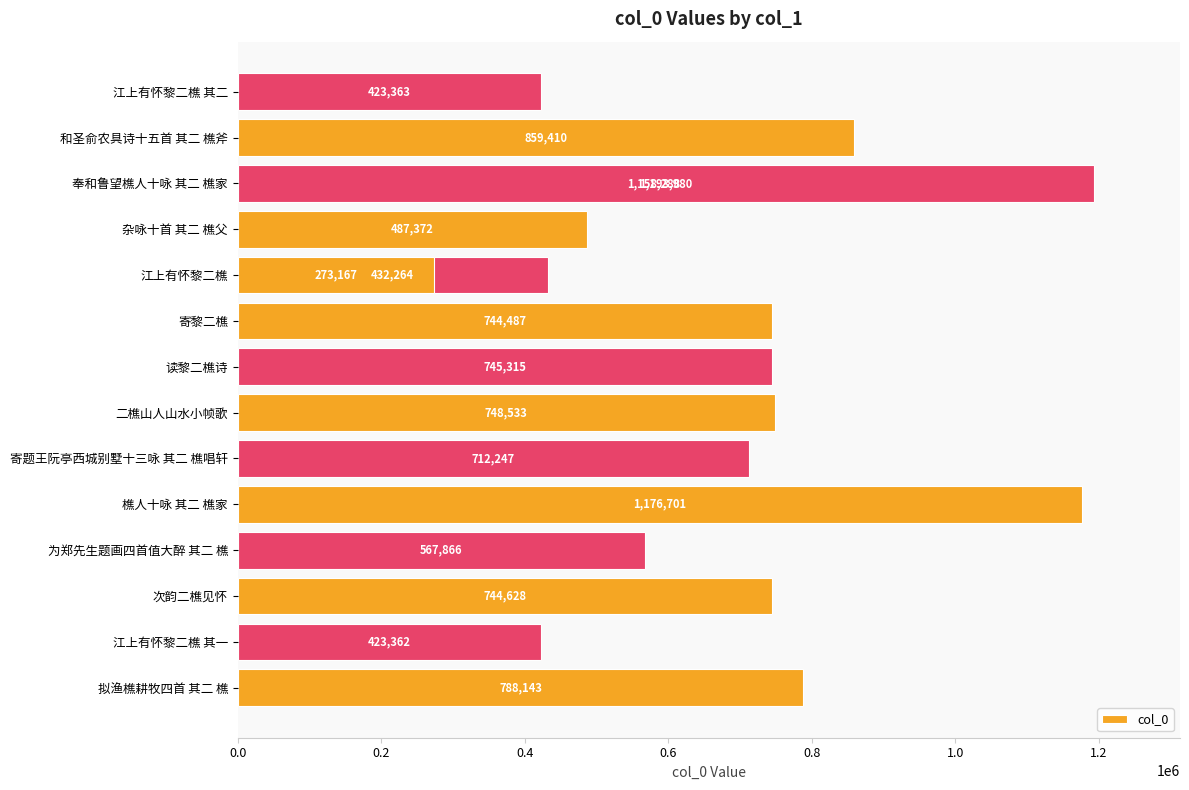

How many bars are there in total?

16